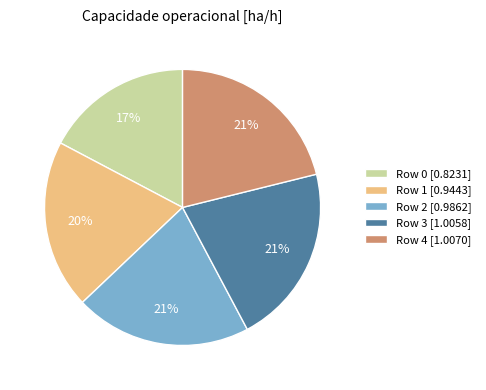

To the nearest percent, what is the average slice percentage?

20%